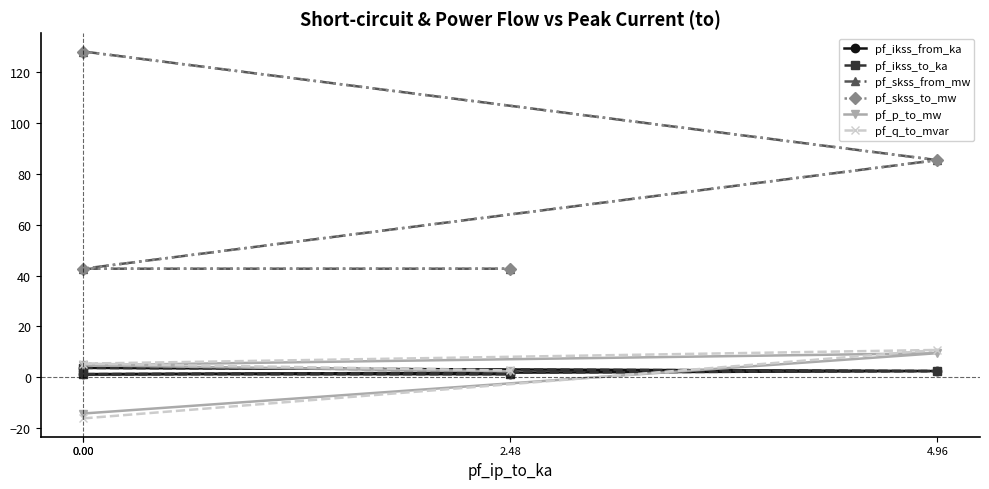

How many interior local valleys does the pf_ikss_to_ka series have?

1